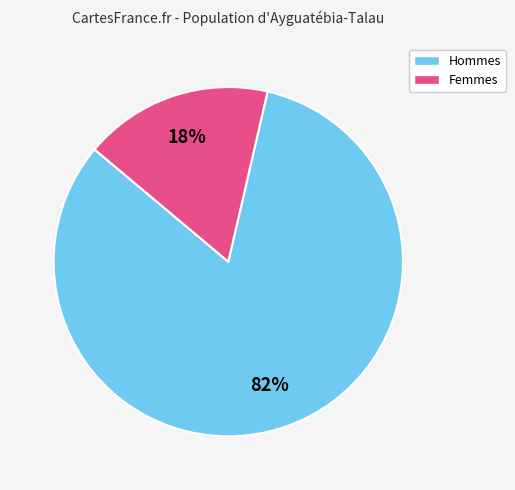

Is there any slice that represents more than half of the pie?

Yes